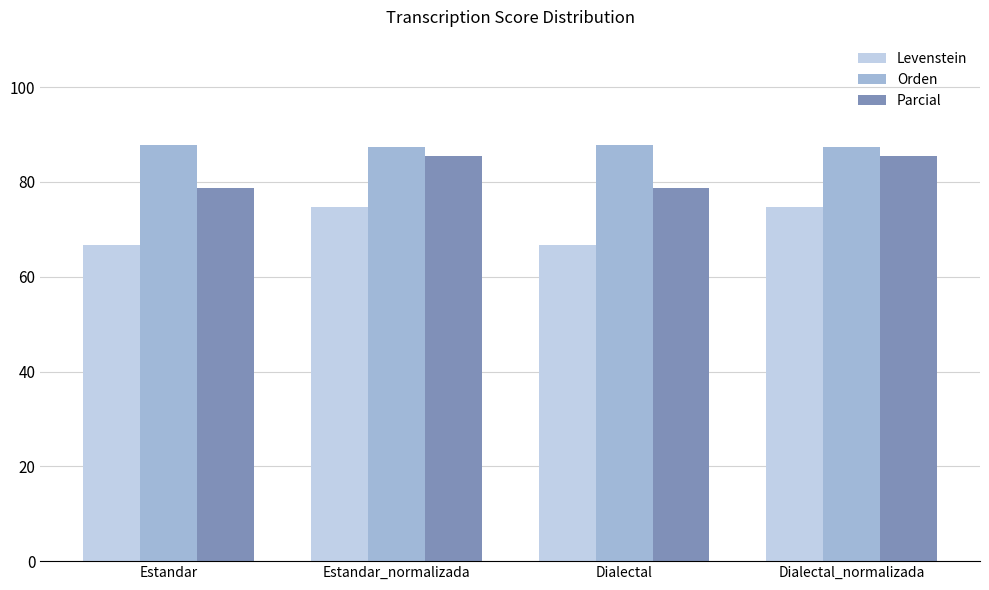

What is the difference between the highest and lowest values at Dialectal?

21.0